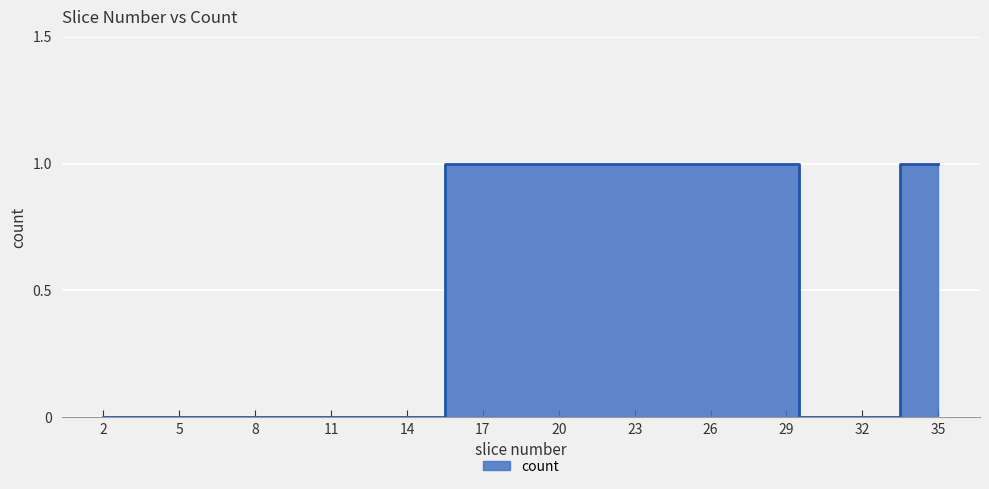

What is the sum of all values?

16